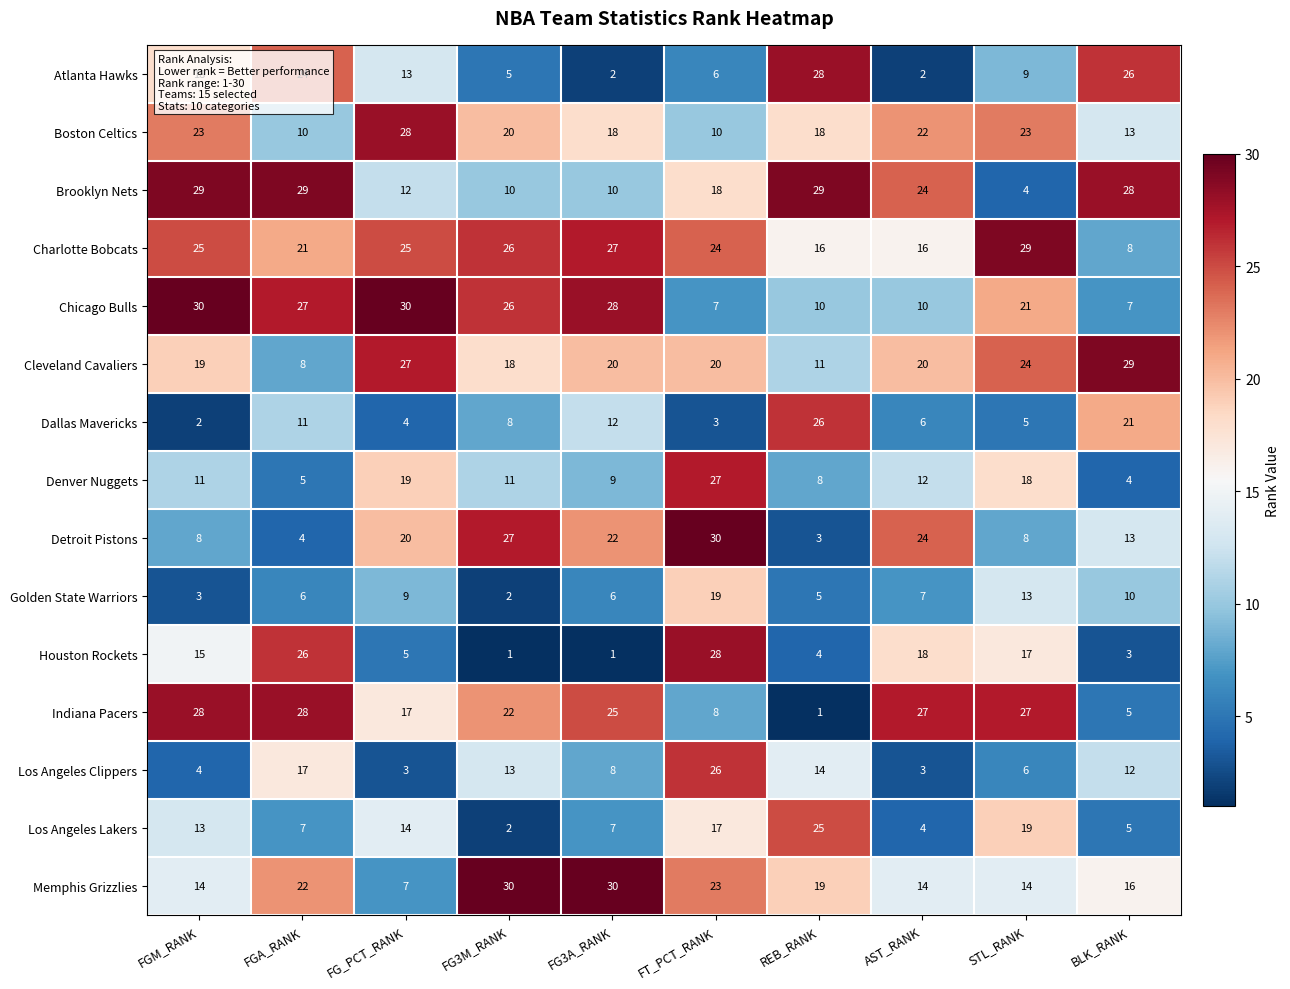

What is the difference between the highest and lowest values at FGM_RANK?

28